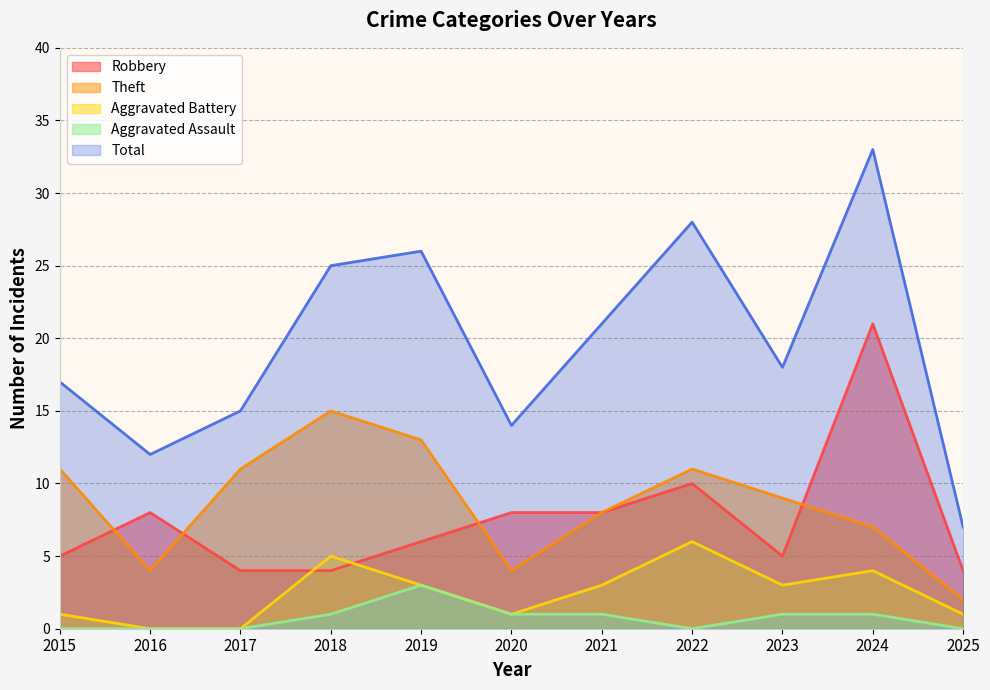

Is the value of Robbery at 2016 greater than the value of Total at 2022?

No